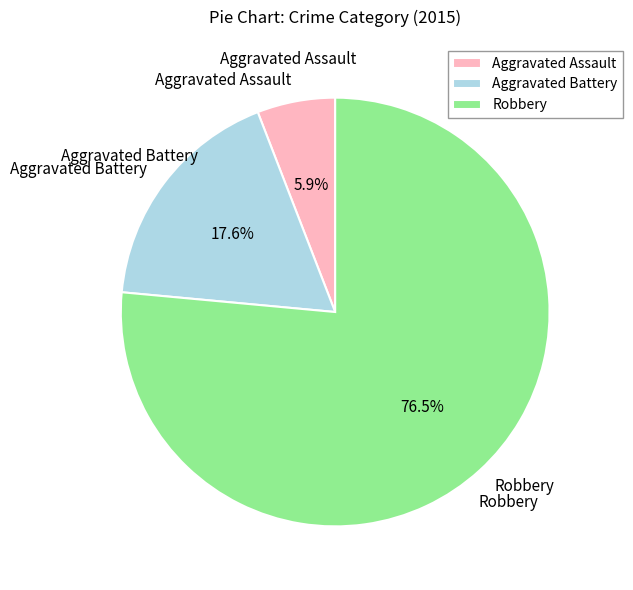

The Aggravated Battery slice represents 18% of the pie. True or false?

True